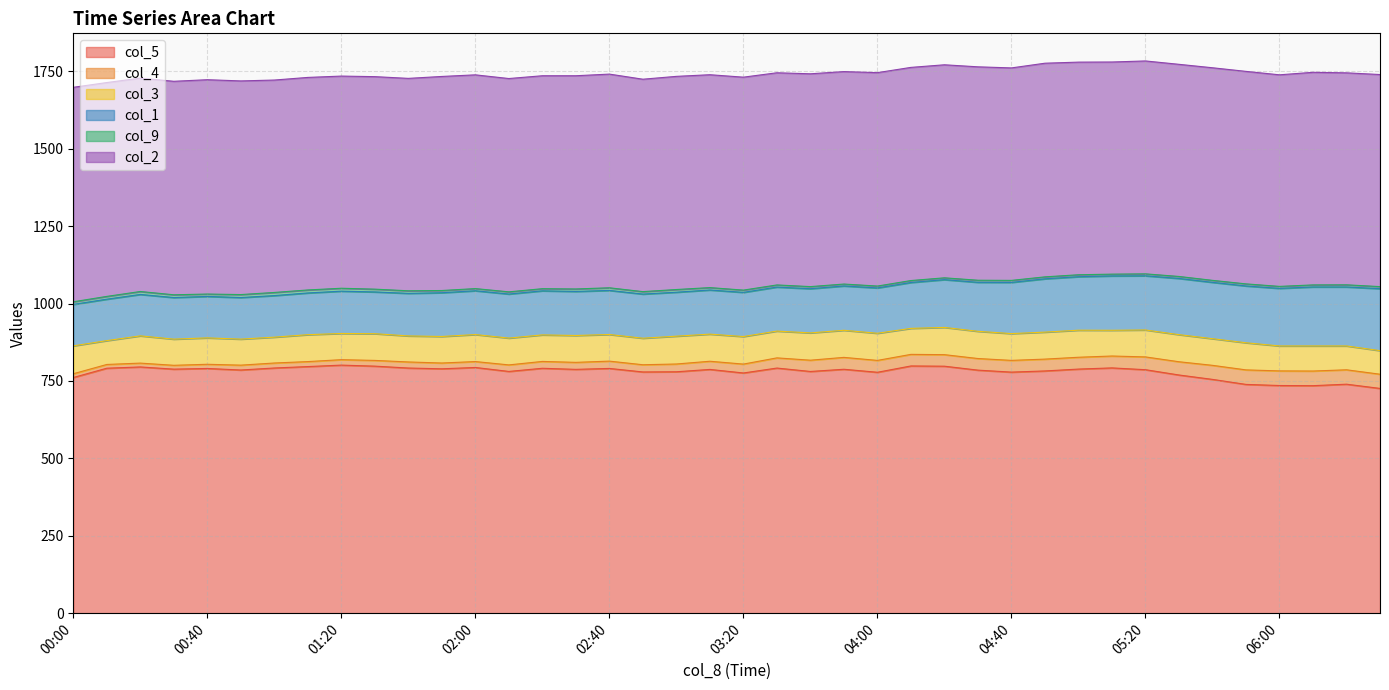

What is the highest value of the col_9 series?

10.1